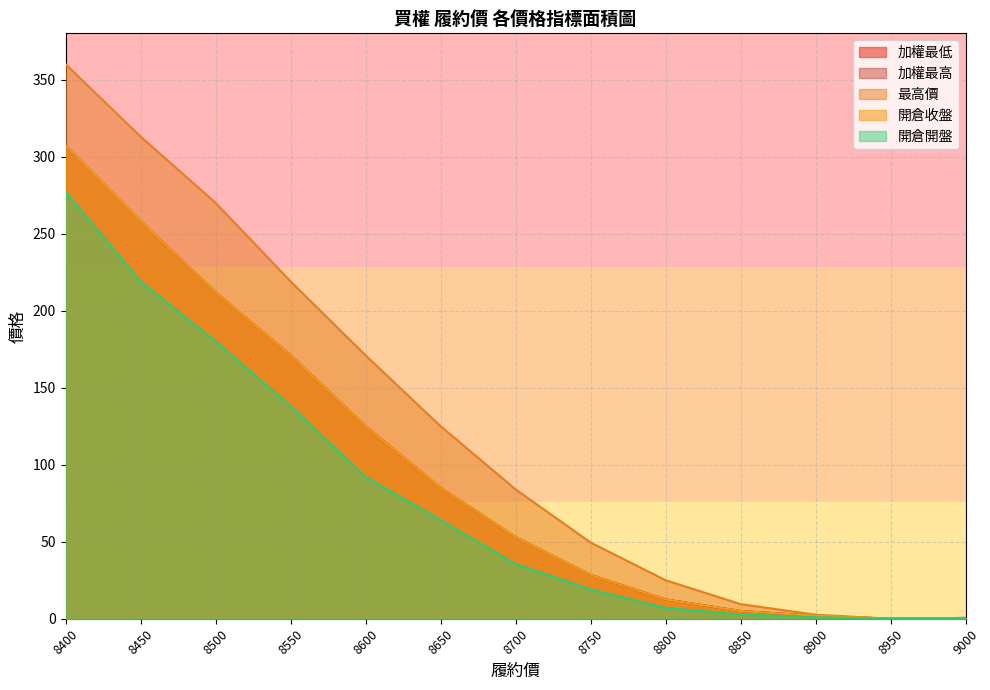

Which series has the largest range (max minus min)?

最高價